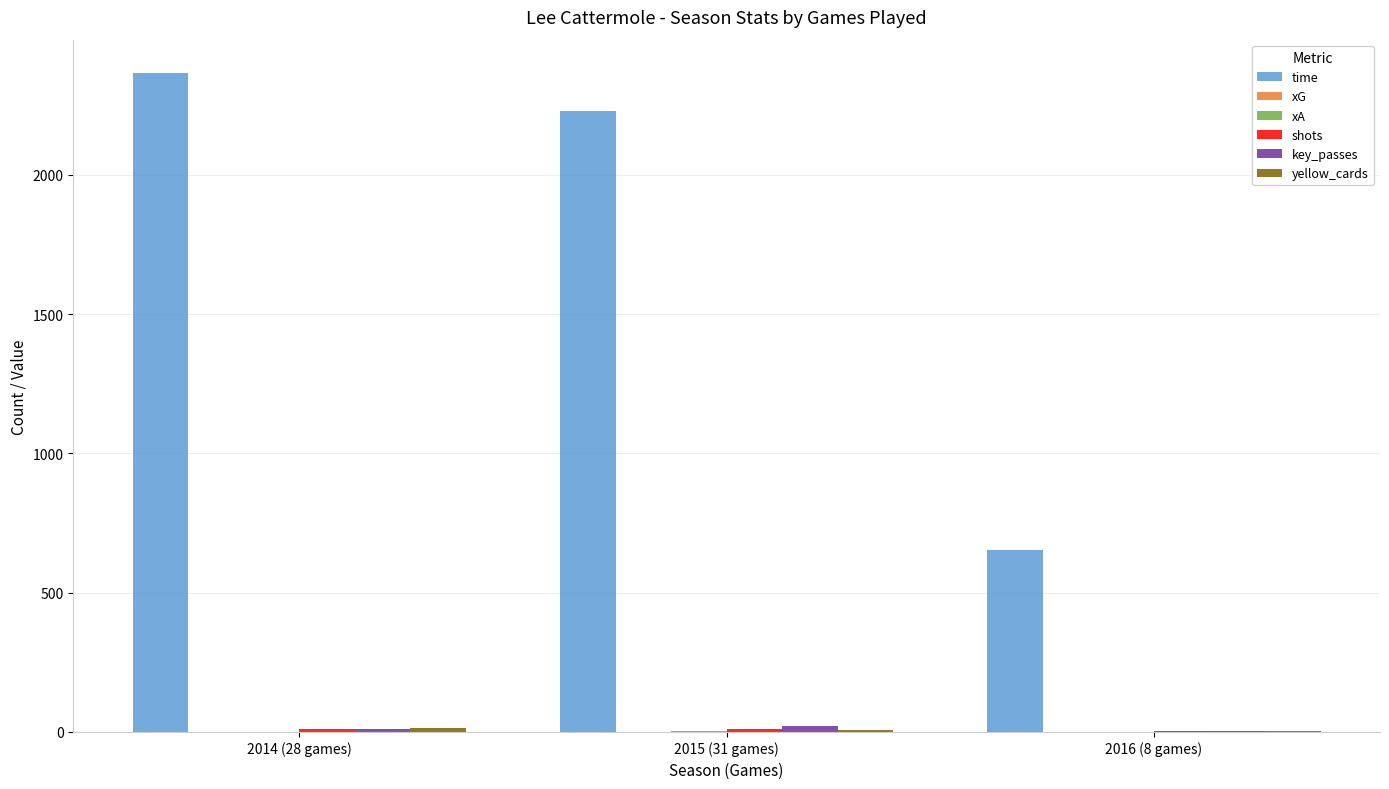

What is the greatest value displayed?

2367.0